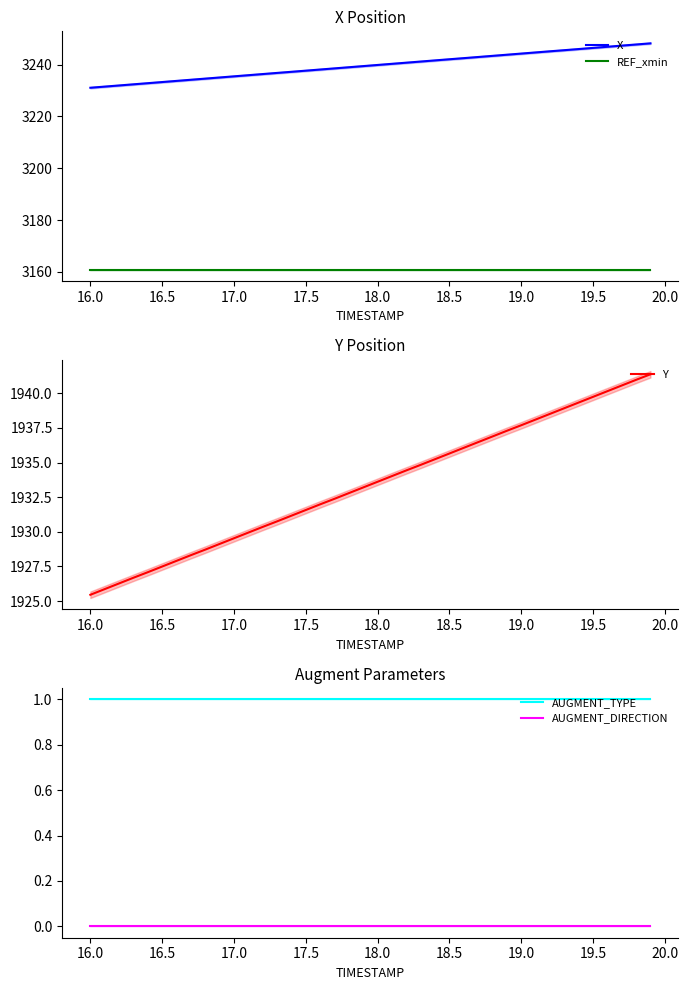

Which category has the lowest value in the Y series?

16.0